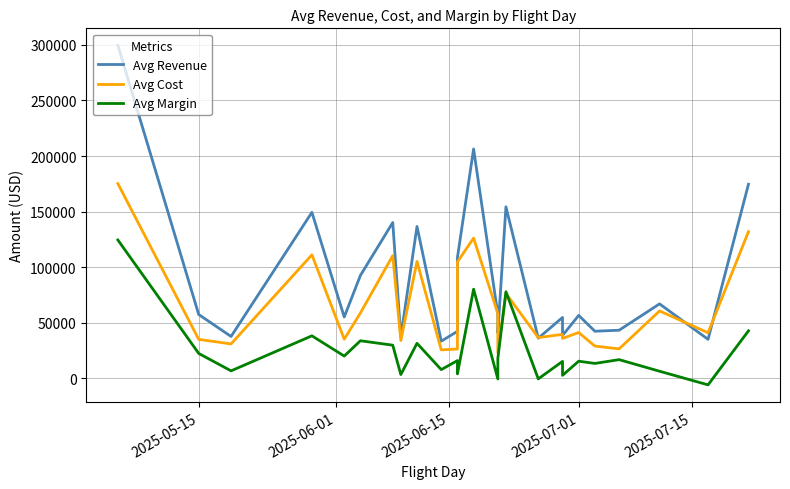

How many values in Avg Margin are above zero?

22